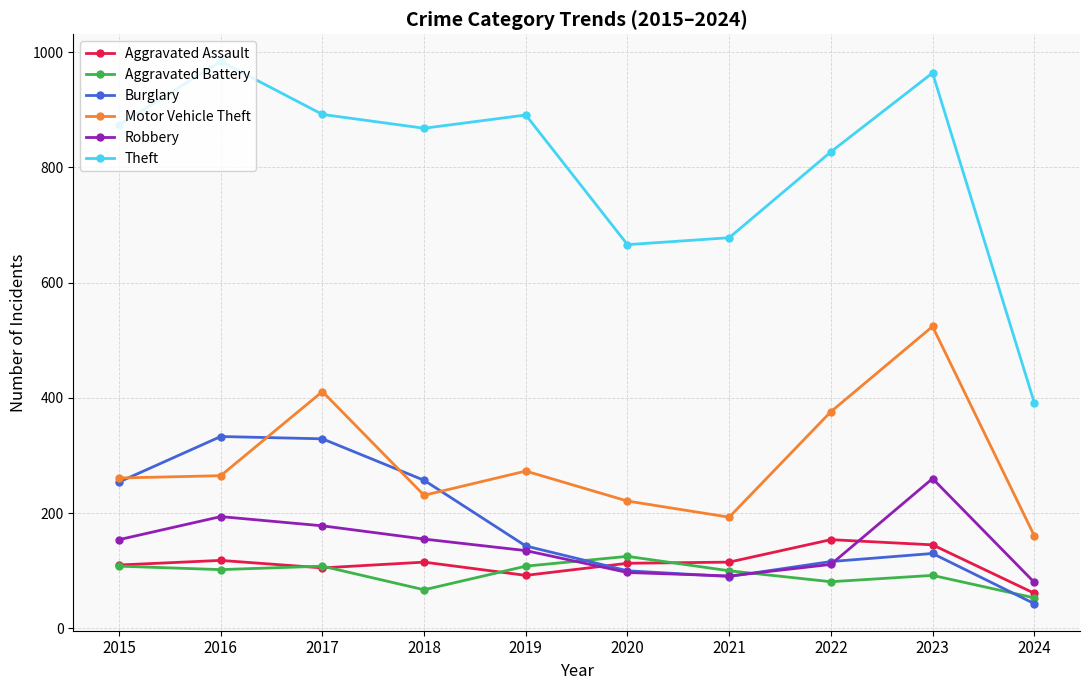

Is it true that Robbery equals 233 at 2017?

False